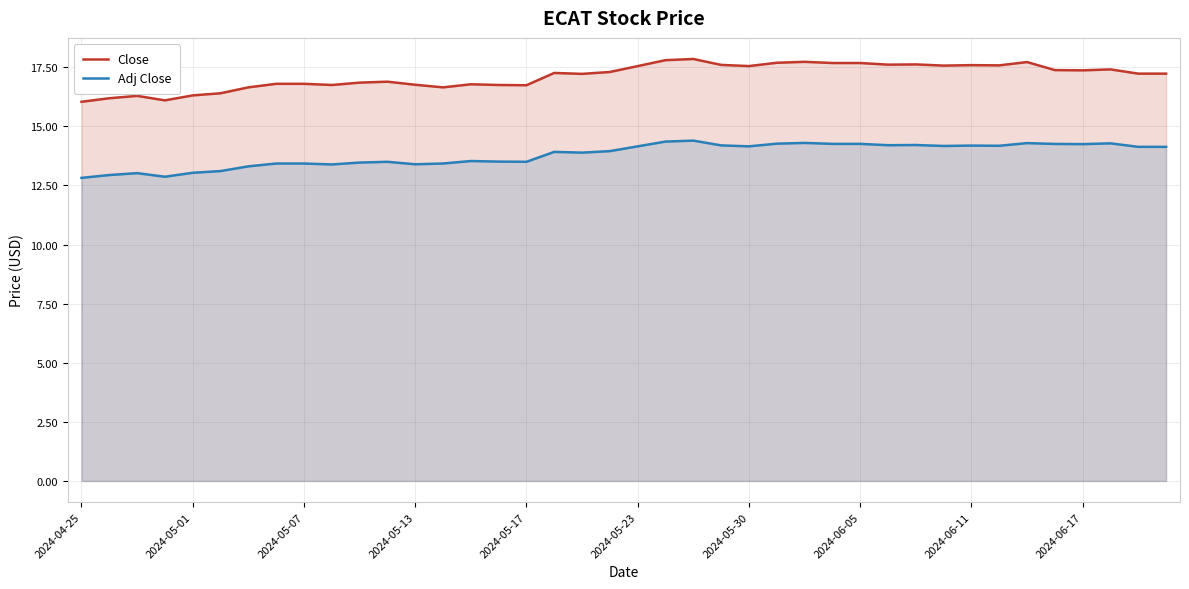

Which series has the largest total across all categories?

Close